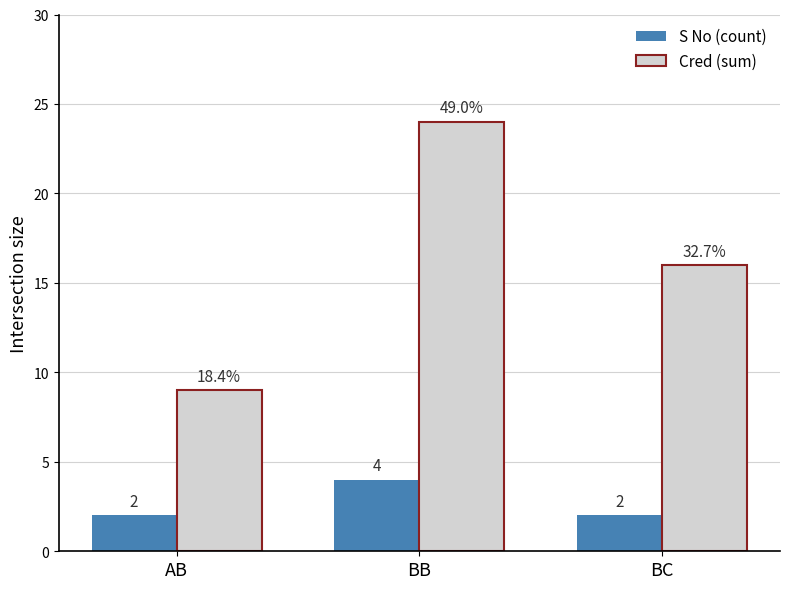

What is the approximate value of Cred (sum) at AB?

9